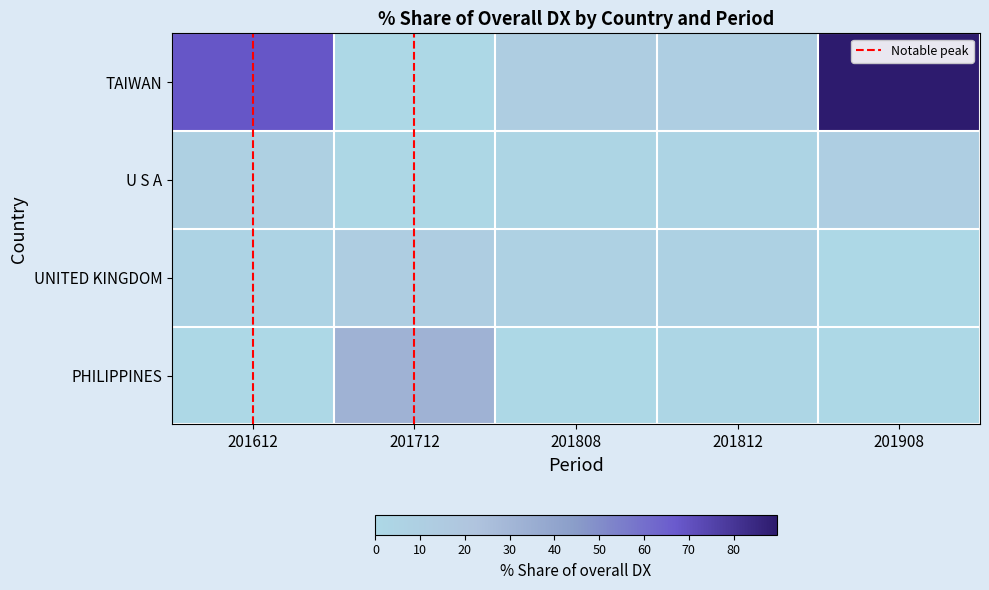

Which series has the largest range (max minus min)?

TAIWAN